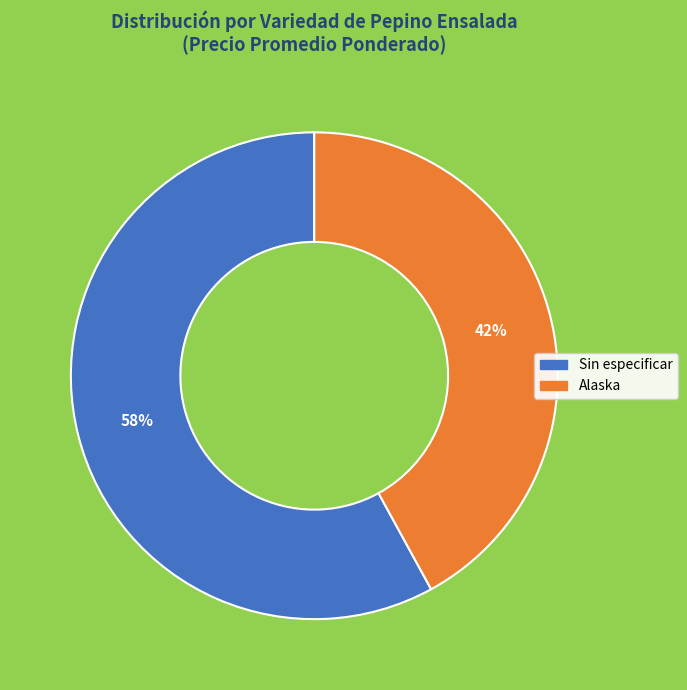

Do Sin especificar and Alaska together represent more than half of the pie?

Yes